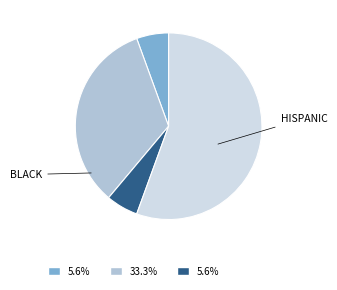

Does any single category account for the majority?

Yes